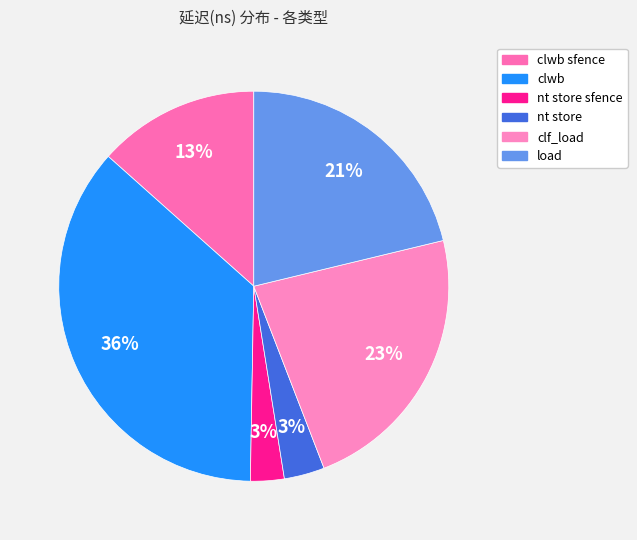

Is nt store sfence the majority of the pie?

No